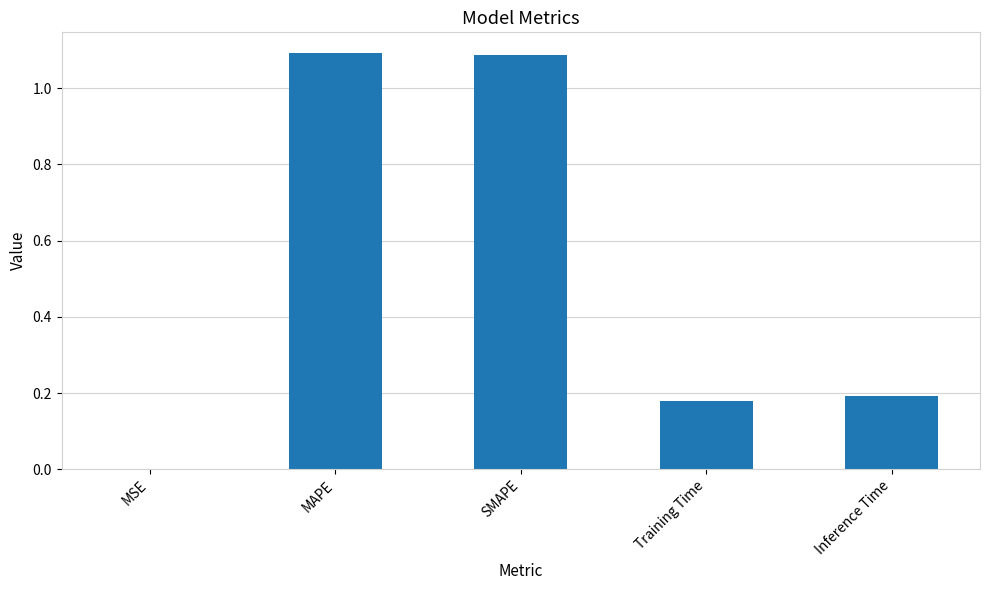

True or false: the data shows 1.1 at MAPE.

True